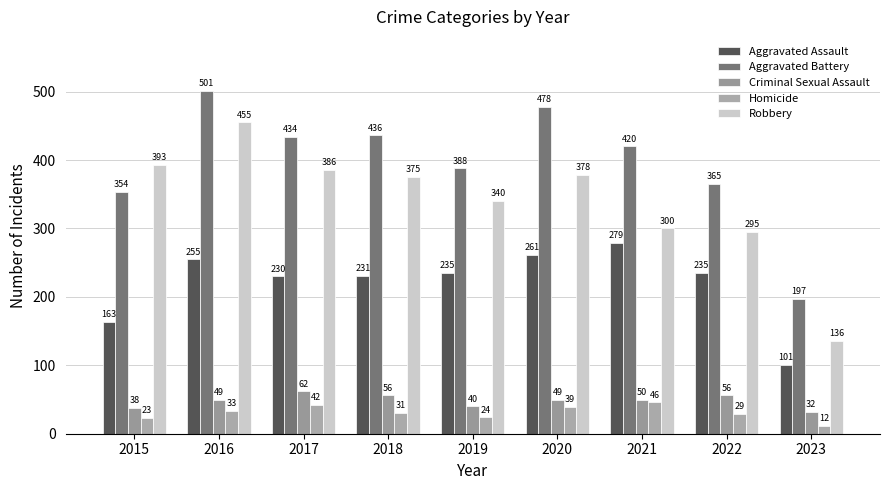

Between 2015 and 2023, which is larger?

2015